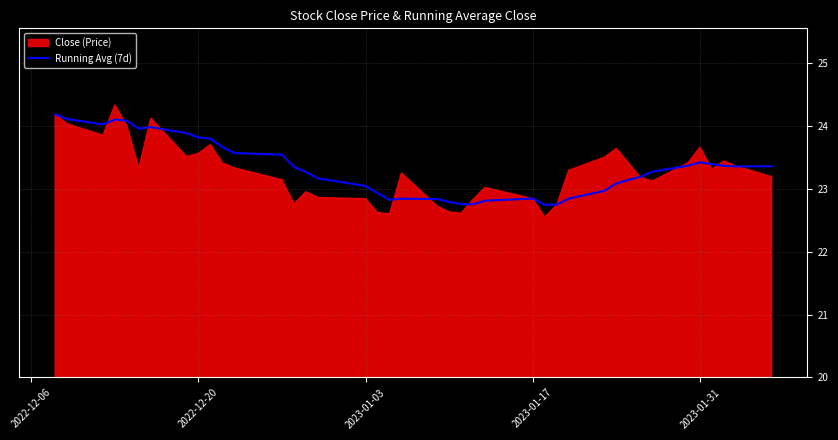

What is the maximum value for Running Avg (7d)?

24.2